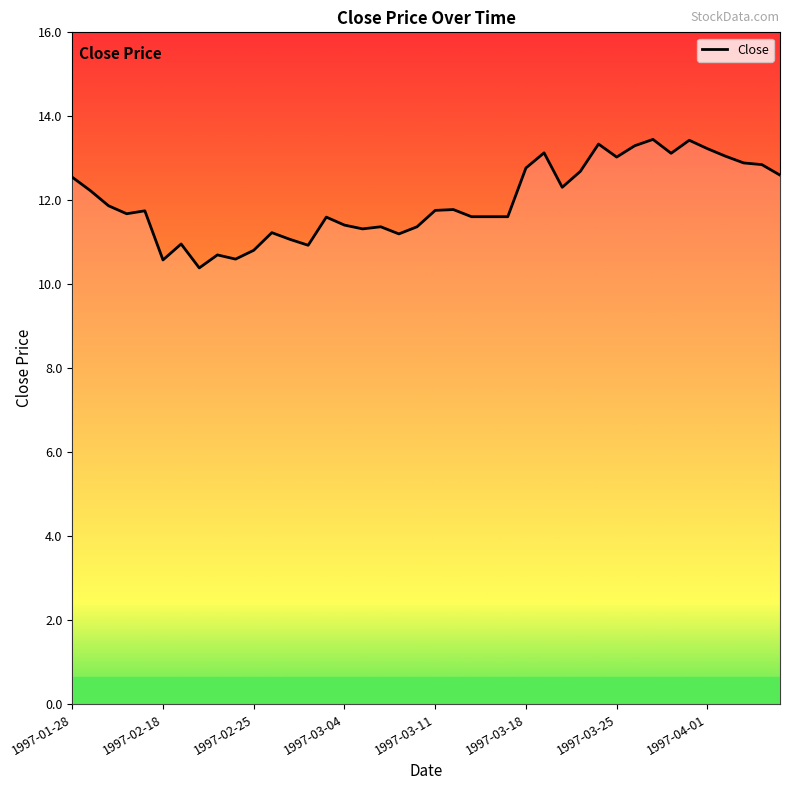

What is the difference between the maximum and minimum values?

3.1